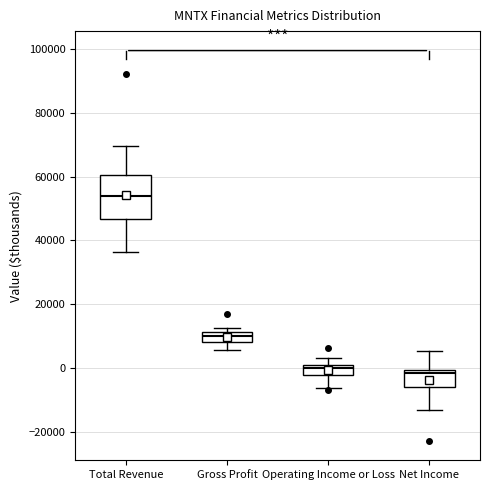

Where is the upper edge of the box for Operating Income or Loss on the y-axis? The values are not printed on the chart, so give them approximately, as read against the axis.

0